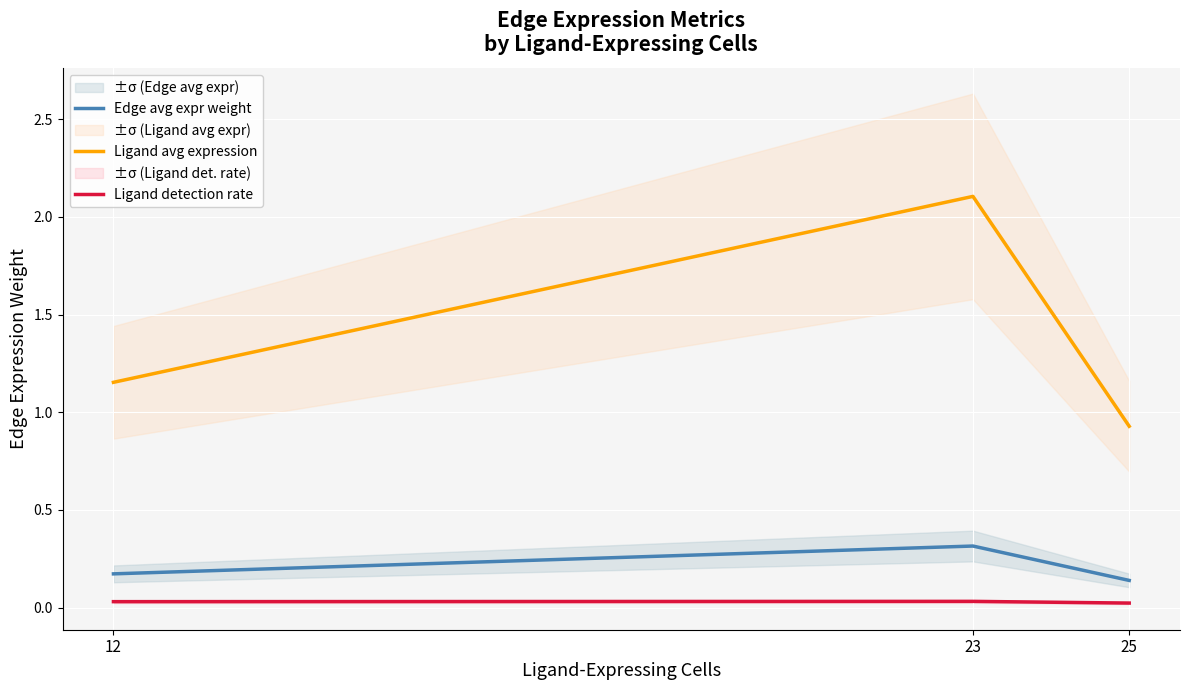

Which label corresponds to the largest value in the chart?

23